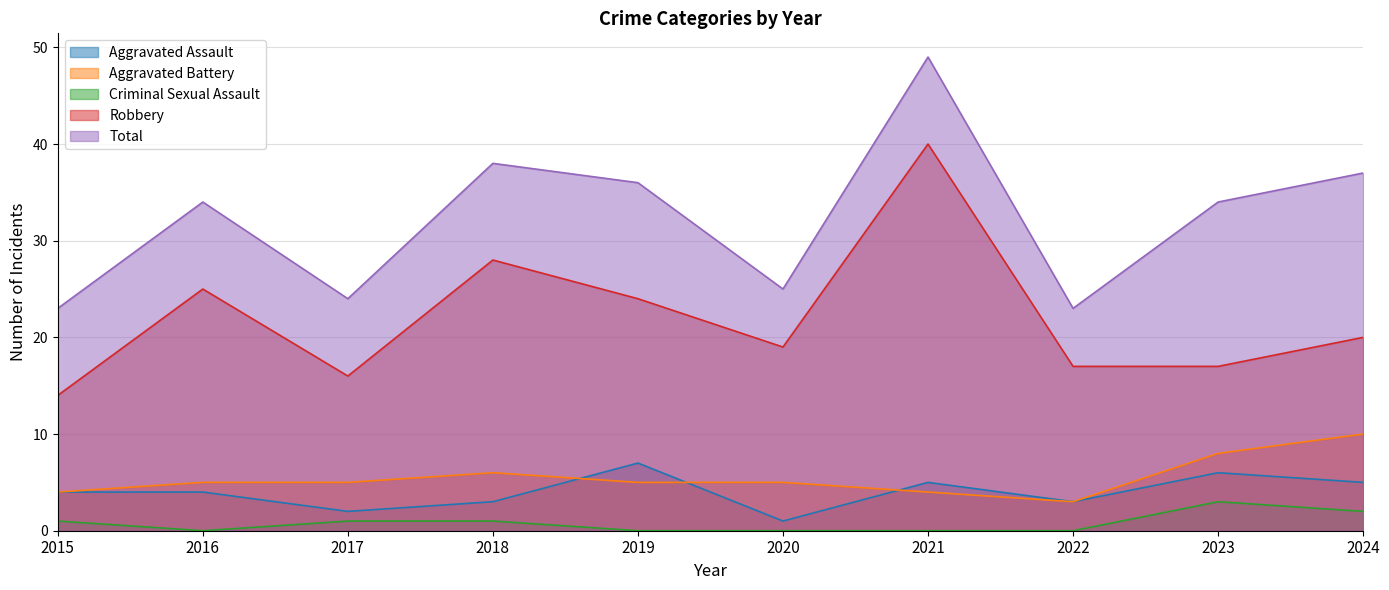

Which category has the highest value in the Total series?

2021